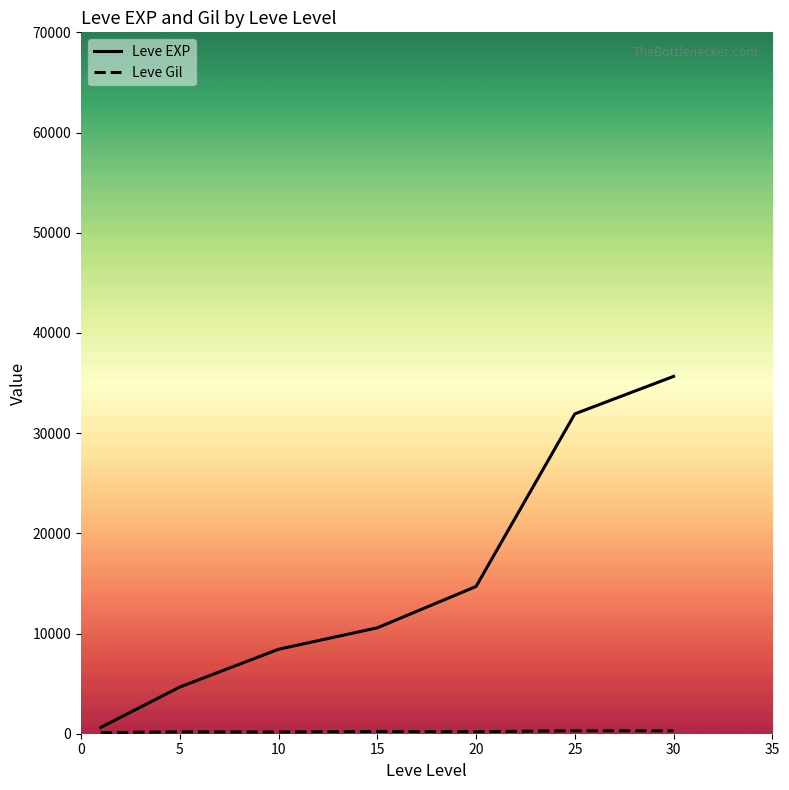

What is the greatest value displayed?

35662